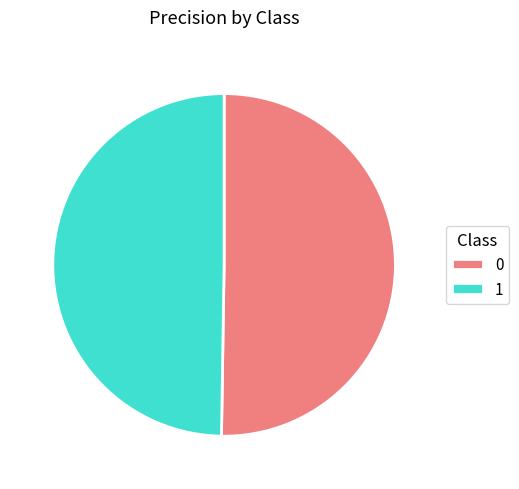

Is it true that 1 is 50% of the pie?

True